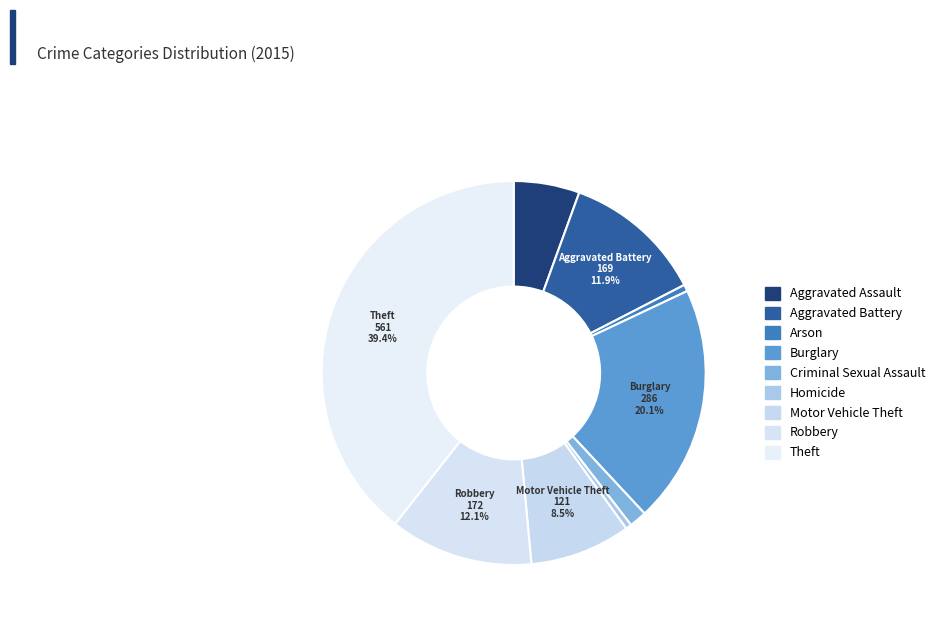

Count the number of slices in the pie.

9